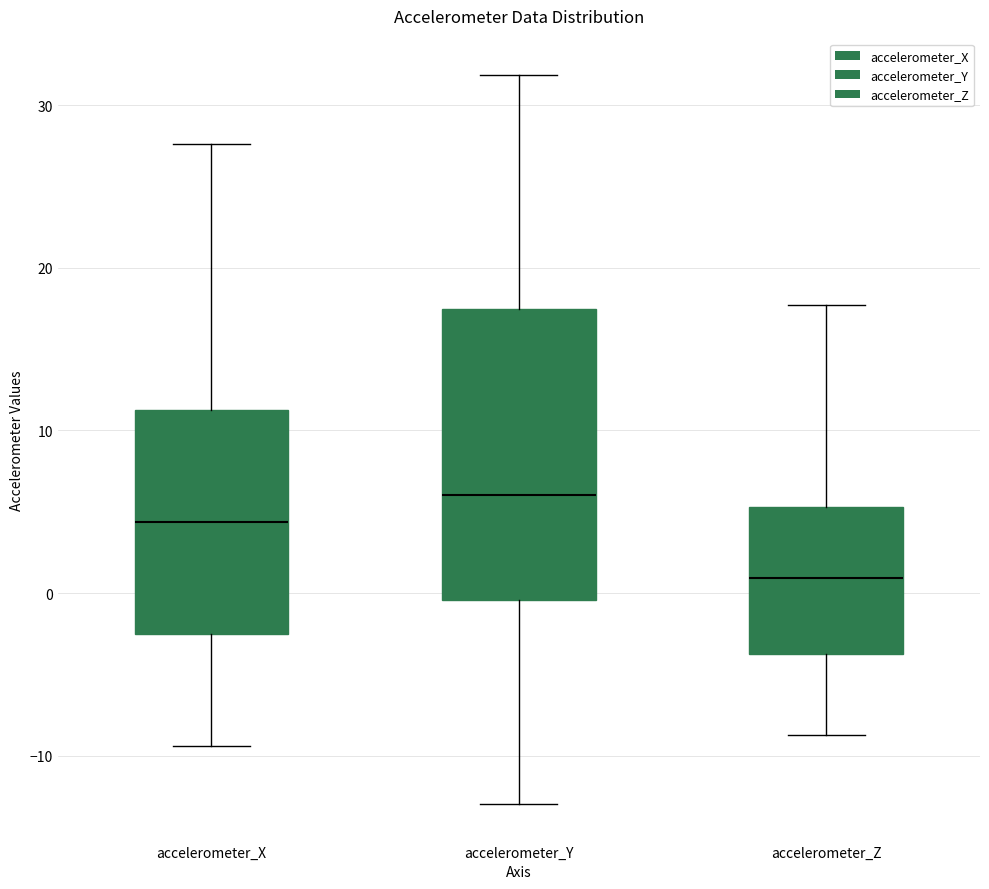

Where does the upper whisker of the box for accelerometer_Z end on the y-axis? The values are not printed on the chart, so give them approximately, as read against the axis.

18